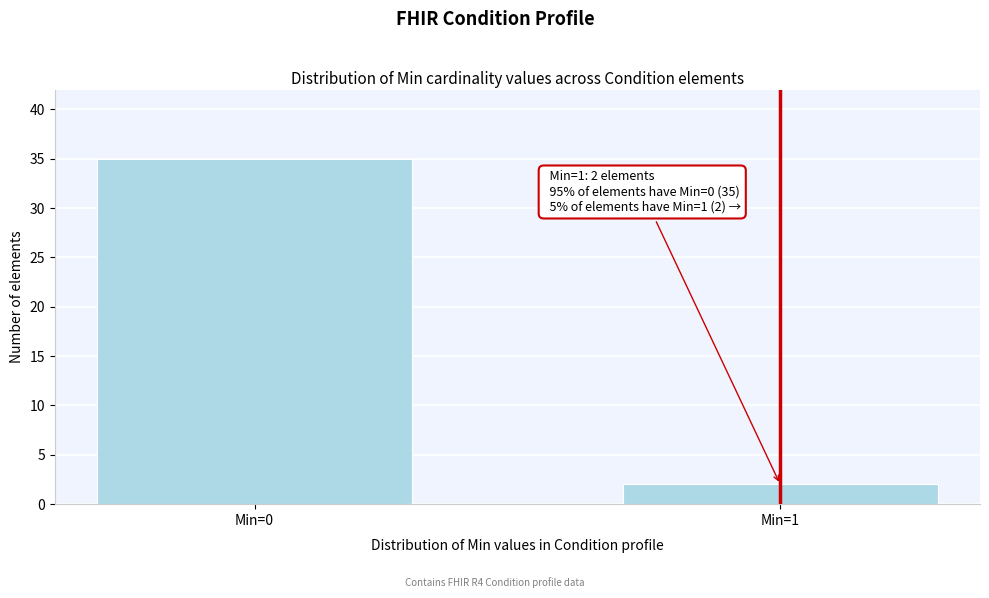

Reading left to right, what are all the values shown in this chart?

35	2